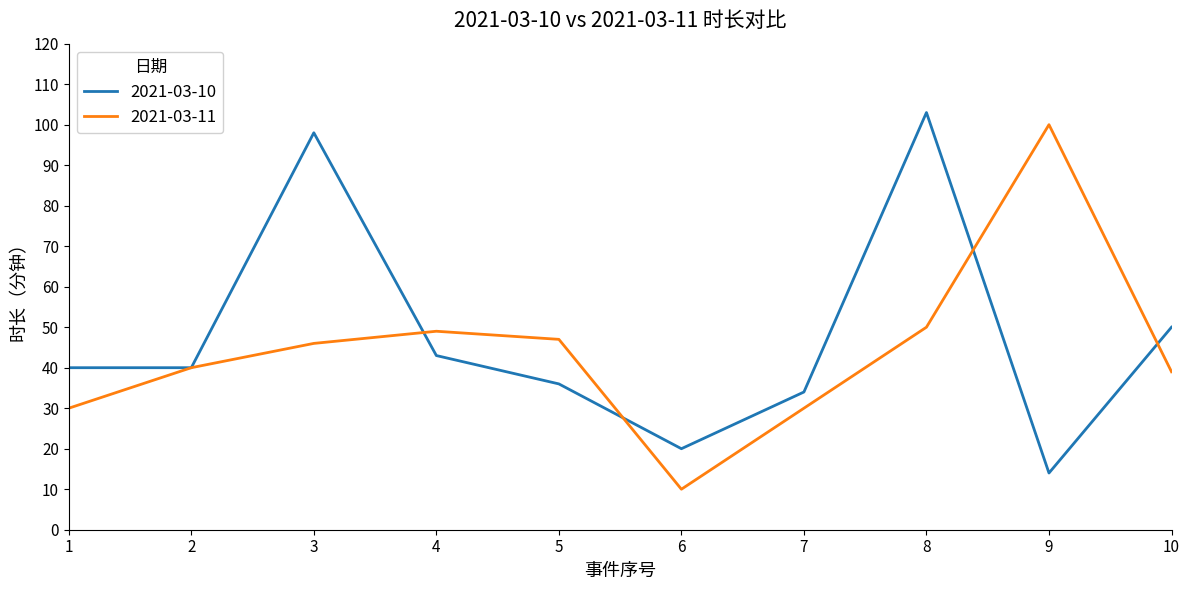

Where is 2021-03-10 nearest to the value 58?

10